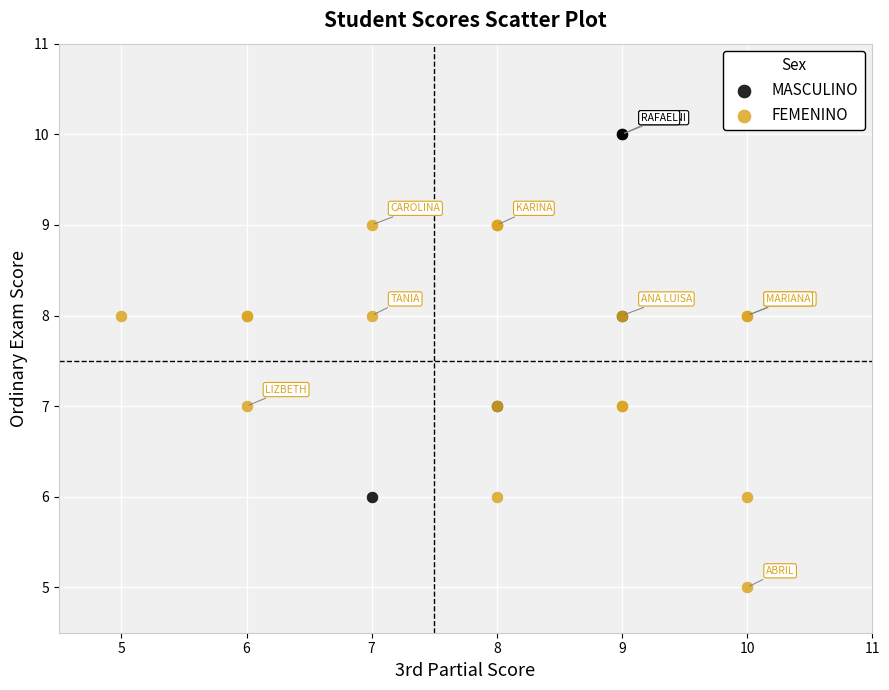

Which series contains the highest Y value?

MASCULINO